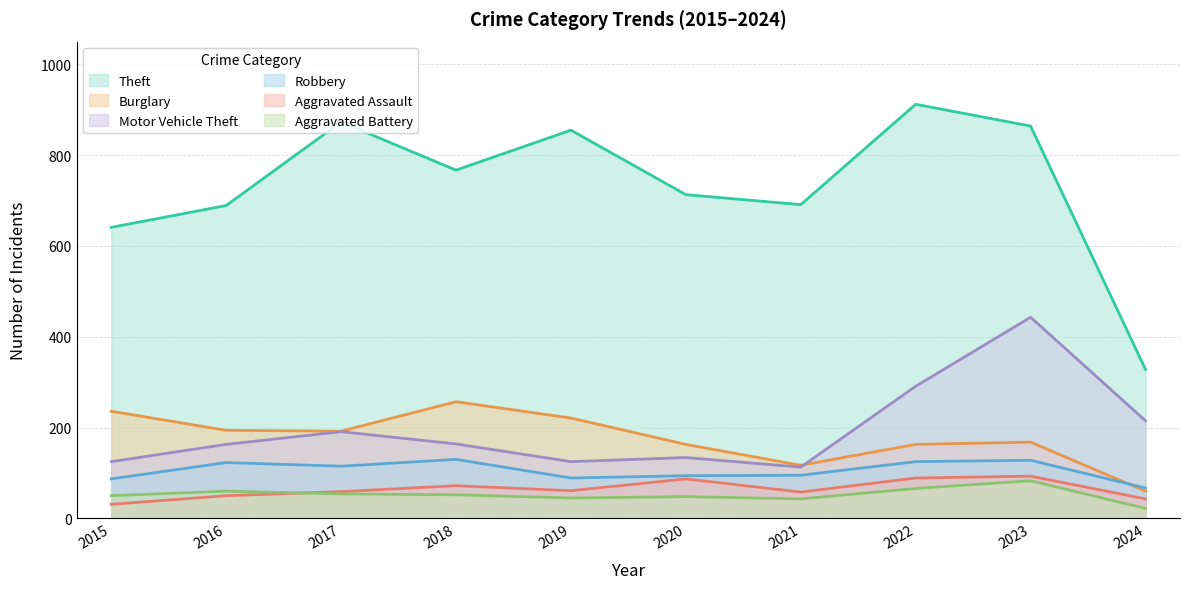

Which series has the largest range (max minus min)?

Theft